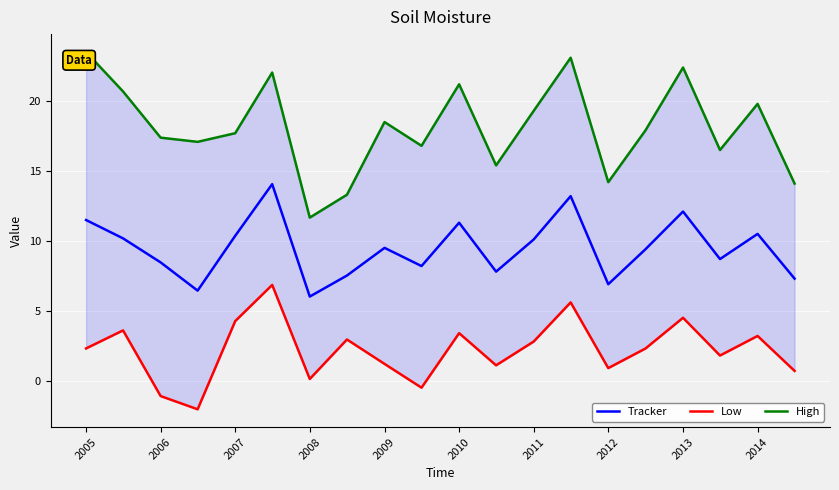

What is the maximum value for Tracker?

14.1